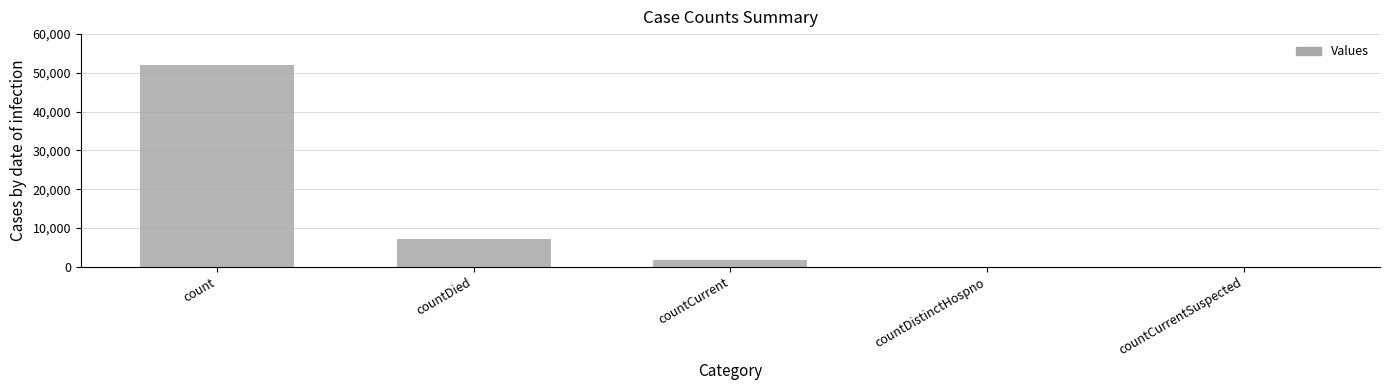

What is the average value?

12197